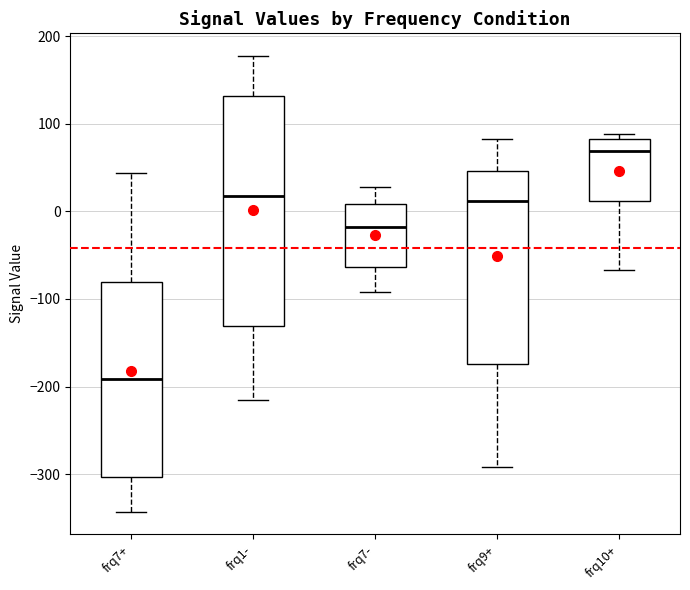

Where does the lower whisker of the box for frq7+ end on the y-axis? The values are not printed on the chart, so give them approximately, as read against the axis.

-340